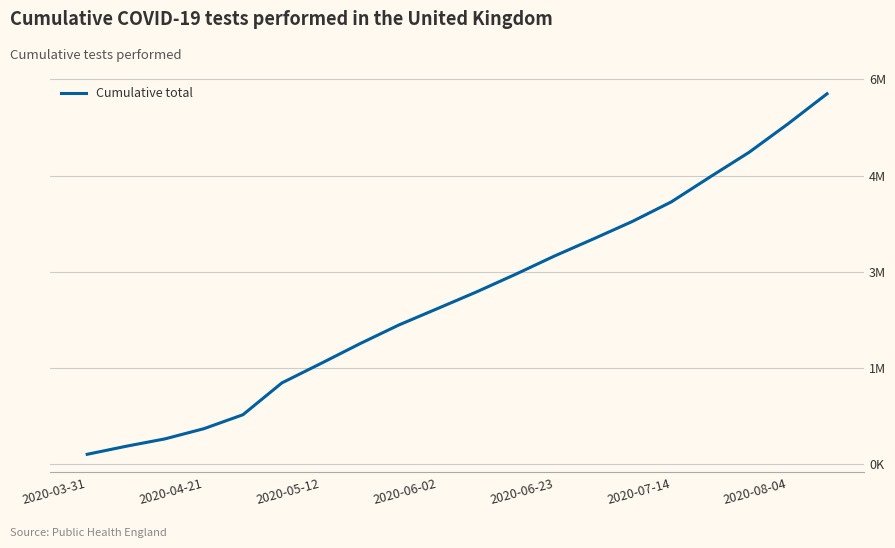

Does the chart have visible grid lines?

Yes